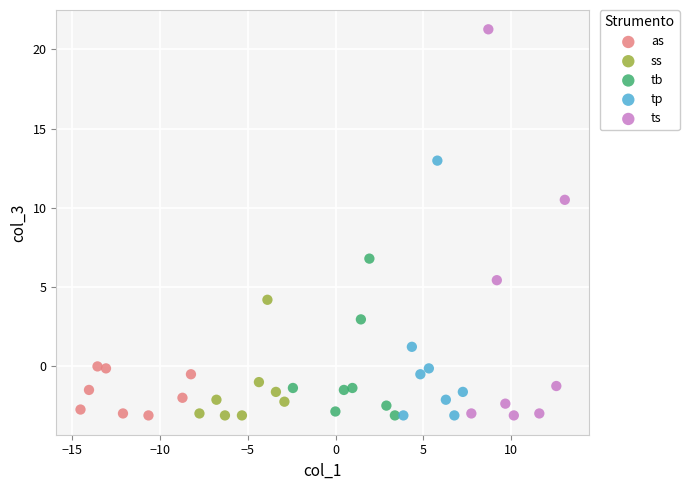

Which series contains the highest Y value?

ts